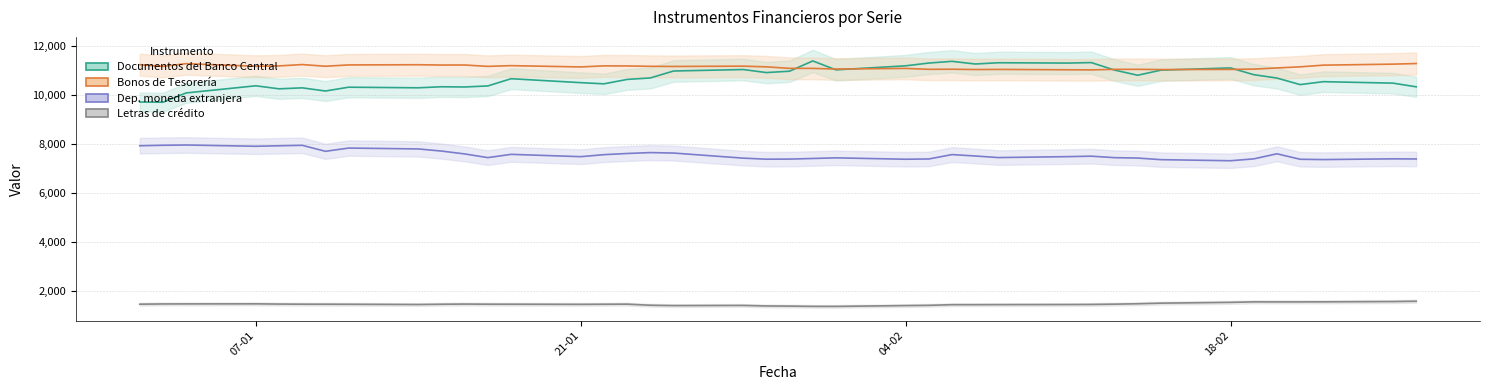

What is the value of the Documentos del Banco Central point at the 28th from the left?

11321